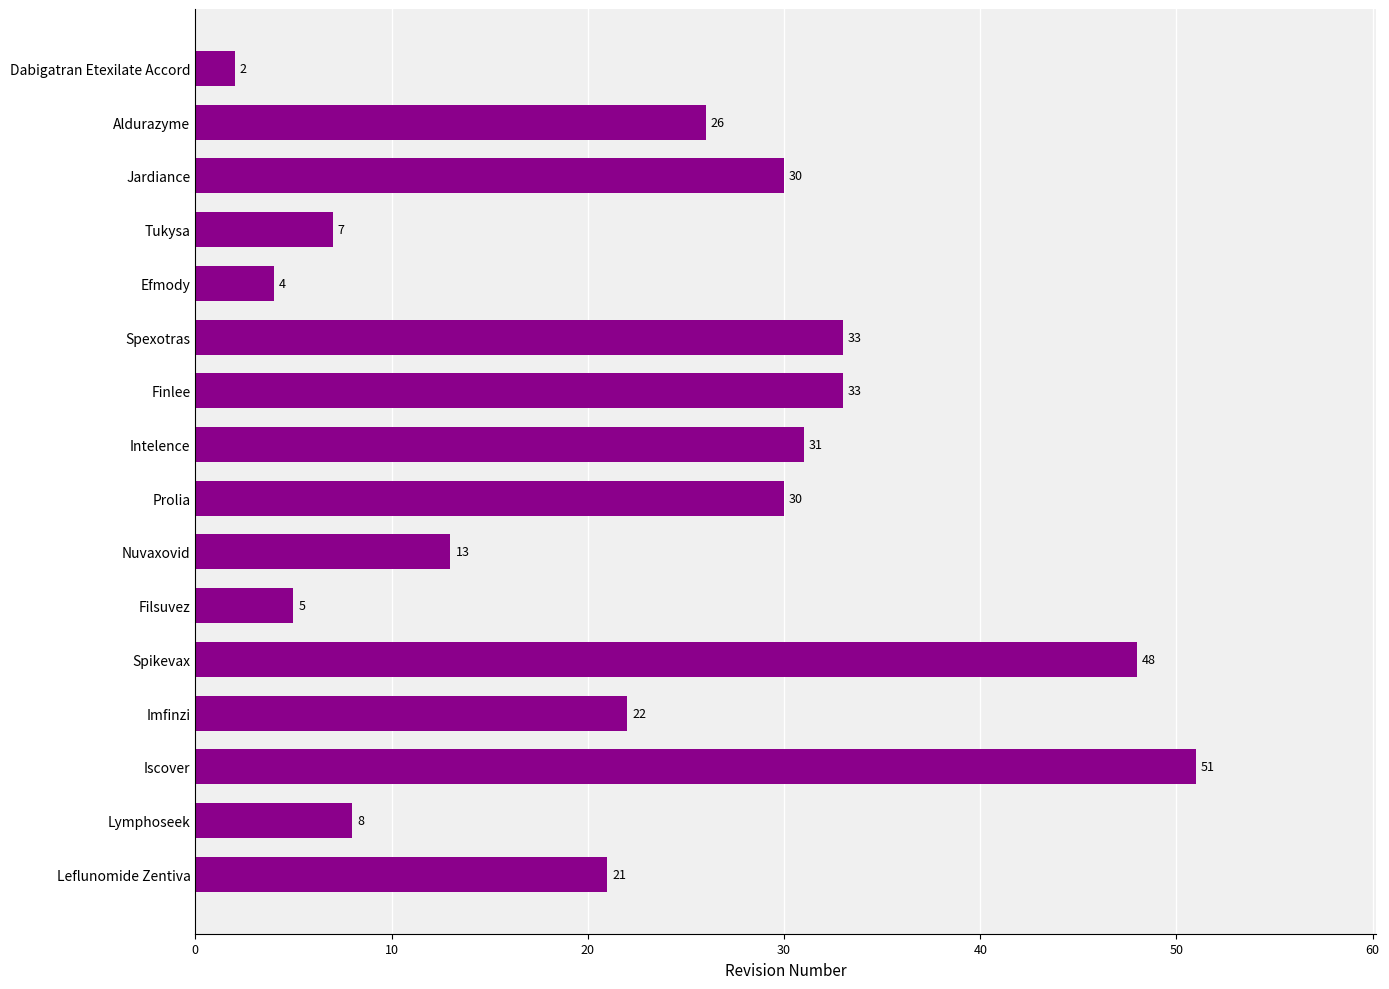

What is the ratio of the value at Lymphoseek to the value at Jardiance?

0.3